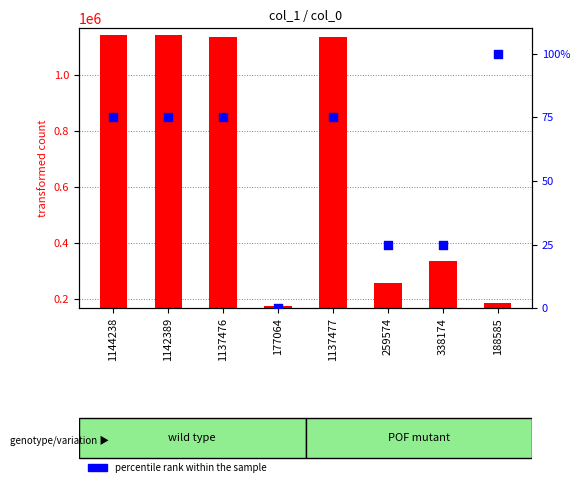

Is the value of transformed count at 338174 greater than the value of percentile rank within the sample at 338174?

Yes